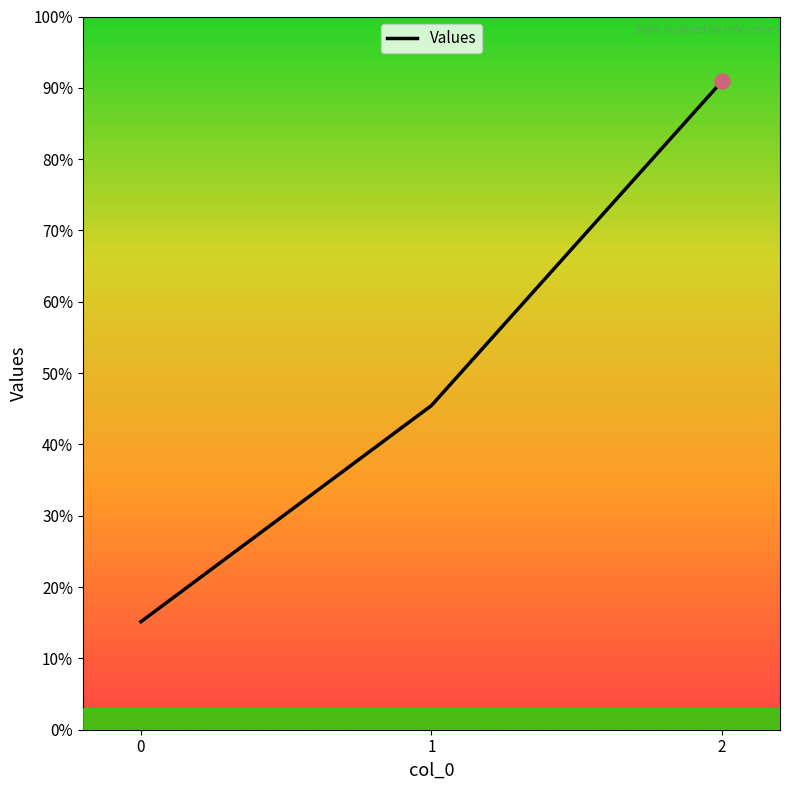

Approximately how many times larger is the value at 2 compared to 0?

6.0